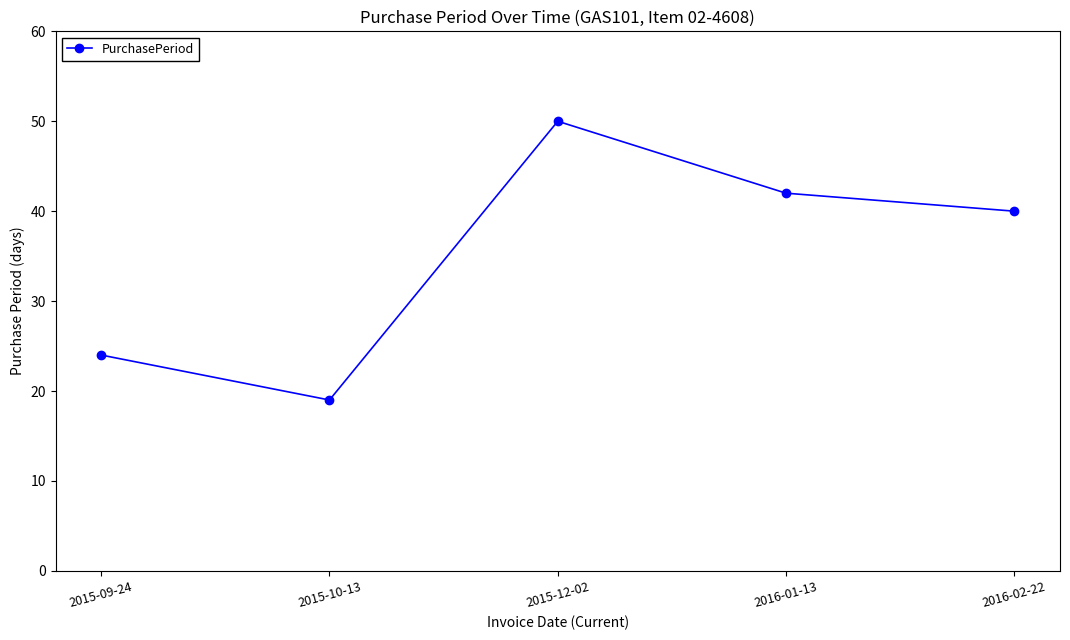

Reading left to right, extract all data points from this chart.

24	19	50	42	40